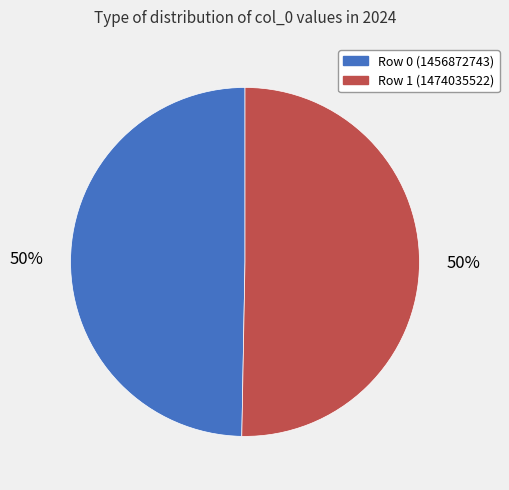

To the nearest percent, what is the combined percentage of Row 0 (1456872743) and Row 1 (1474035522)?

100%